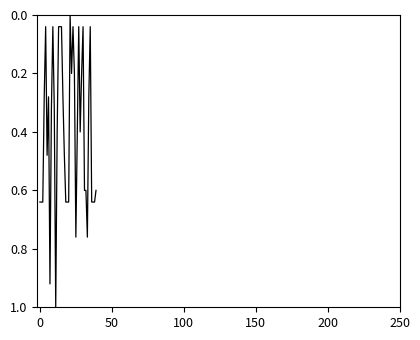

How many lines are shown in the chart?

1